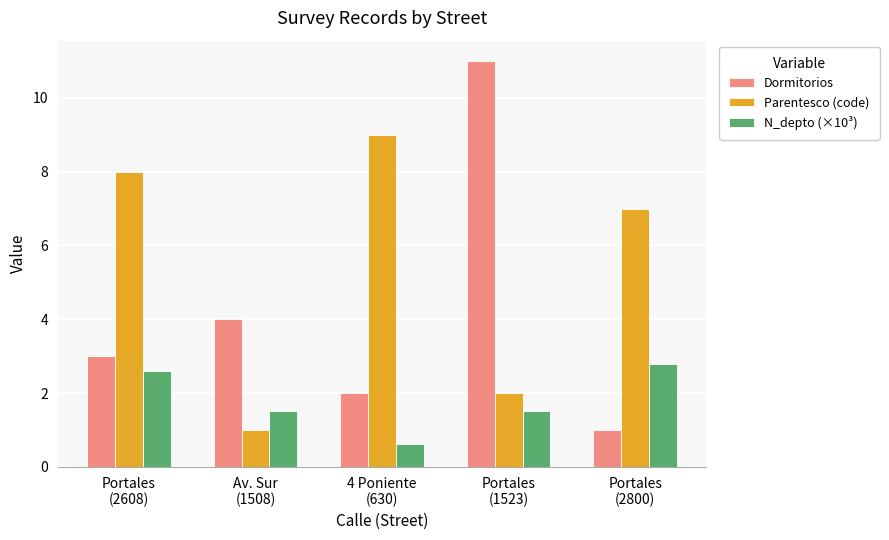

Which category has the highest value across all series?

Portales
(1523)